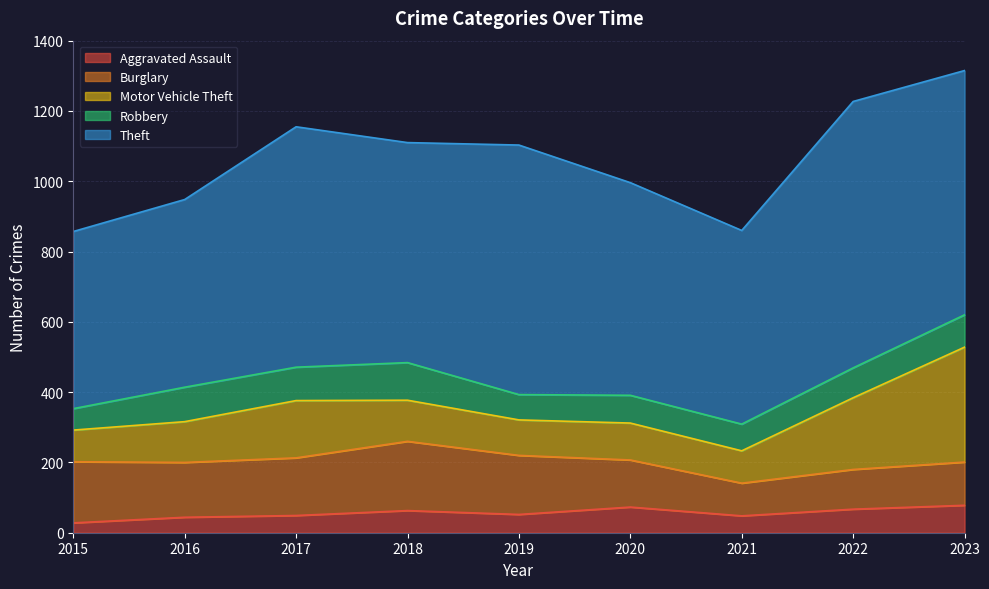

What is the difference between the maximum and minimum values in the Aggravated Assault series?

50